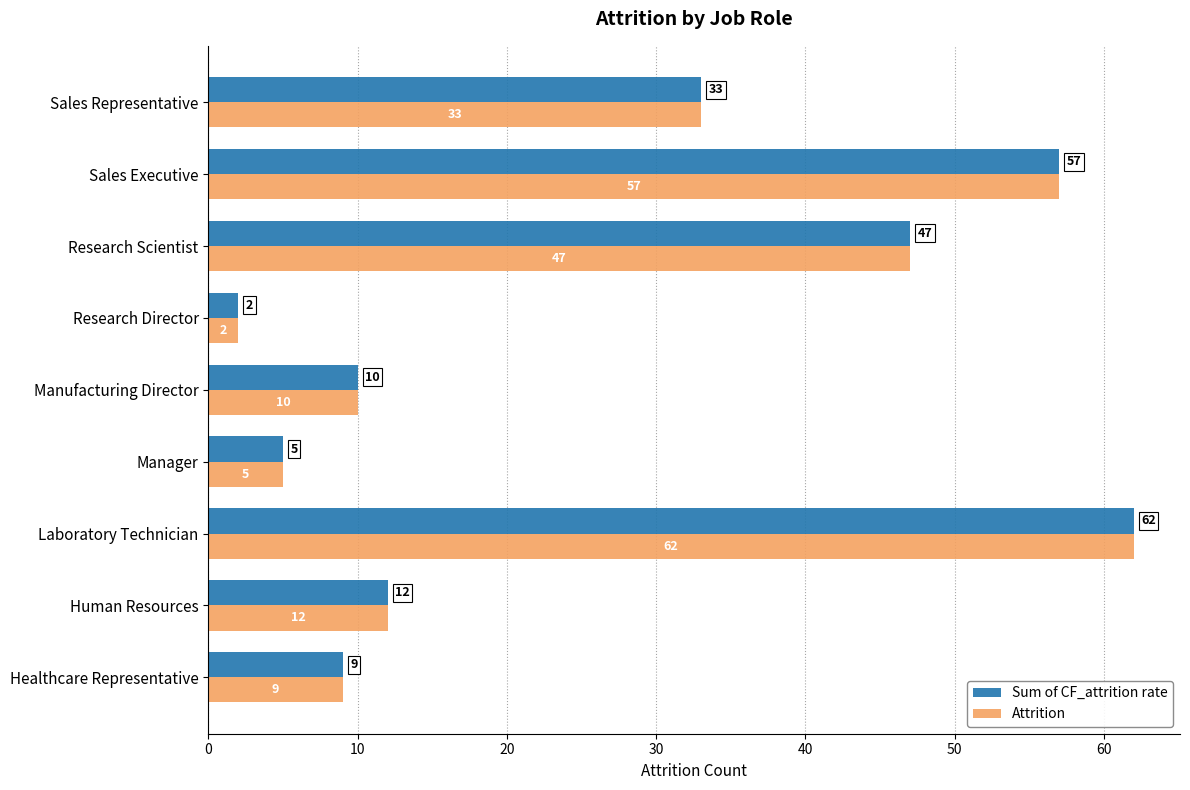

Which category has the highest value across all series?

Laboratory Technician